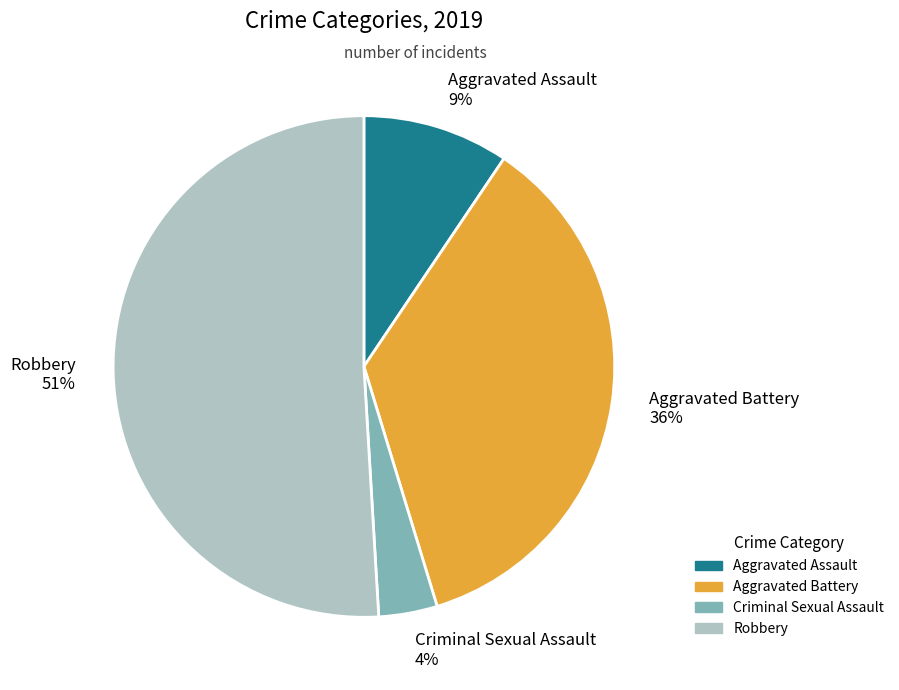

Count the number of slices in the pie.

4